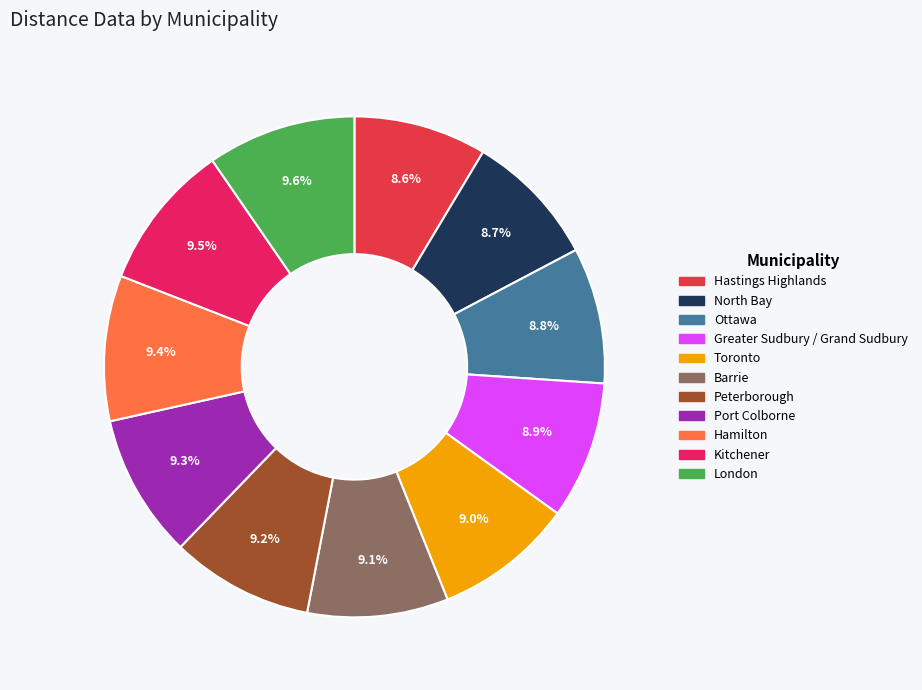

How much of the chart is everything except Peterborough?

90.8%